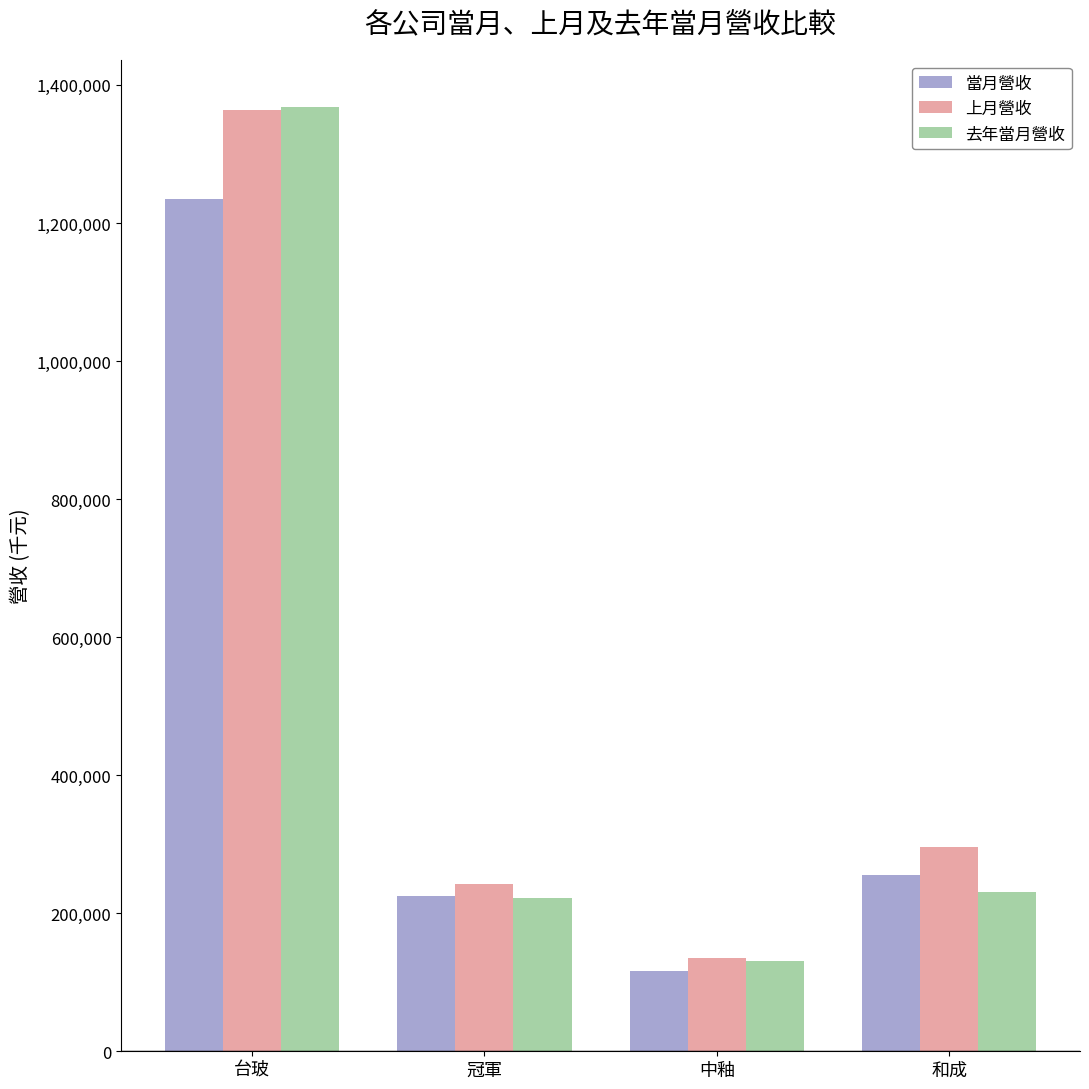

Between 台玻 and 中釉, which series saw the biggest shift?

去年當月營收